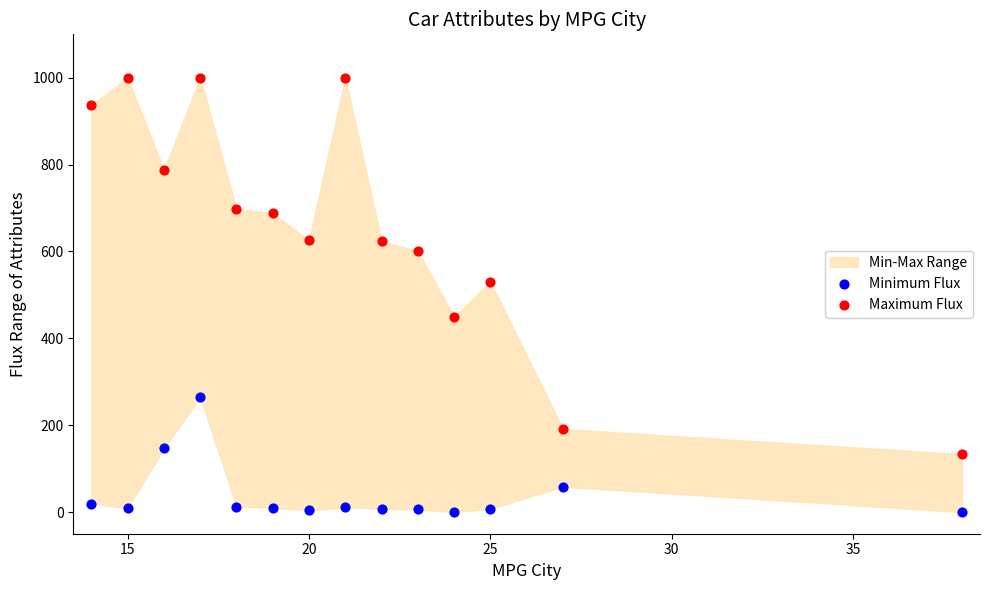

Which series reaches the maximum Y coordinate?

Maximum Flux